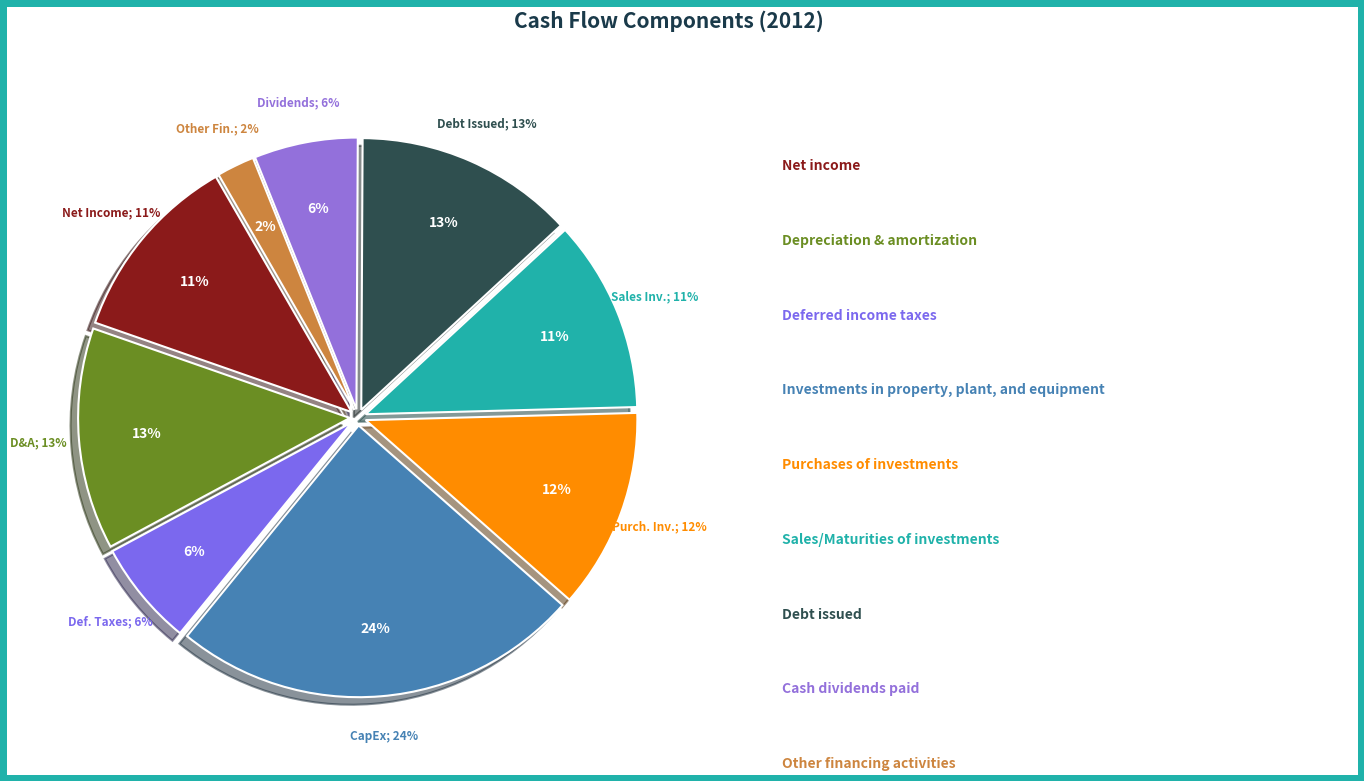

To the nearest percent, what percentage of the pie is Depreciation & amortization?

13%